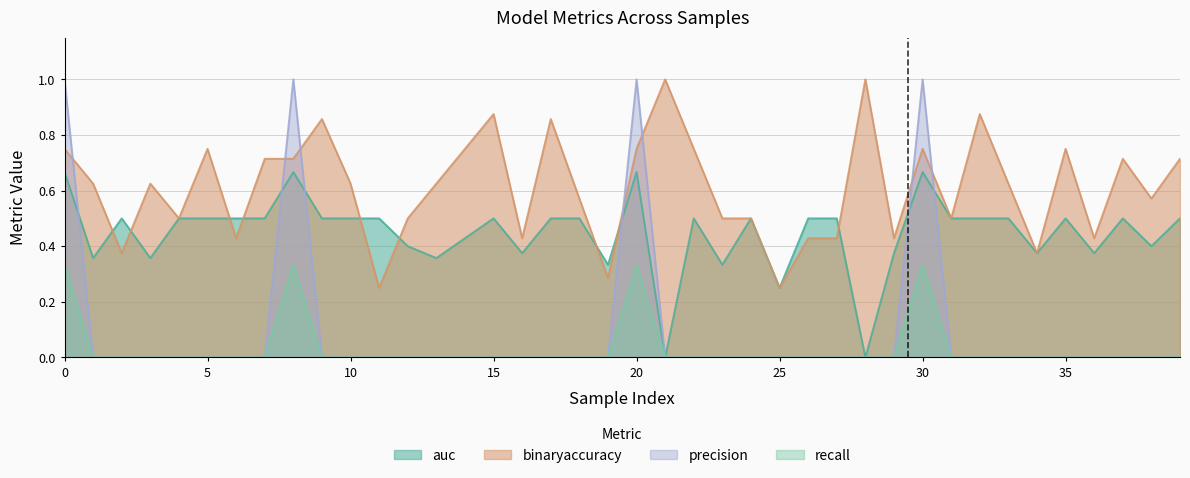

At 13, list the series in order from largest to smallest.

binaryaccuracy, auc, precision, recall